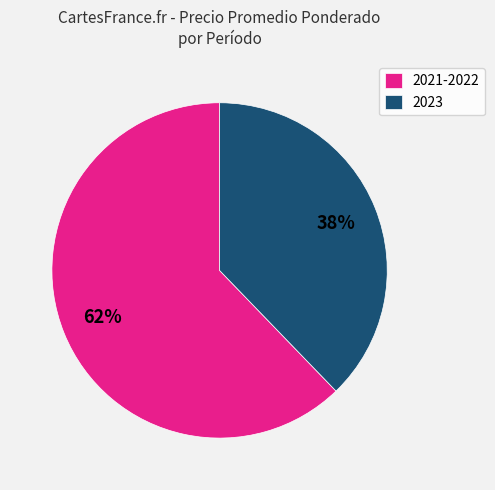

To the nearest percent, what is the difference between the largest and smallest slice percentages?

24%